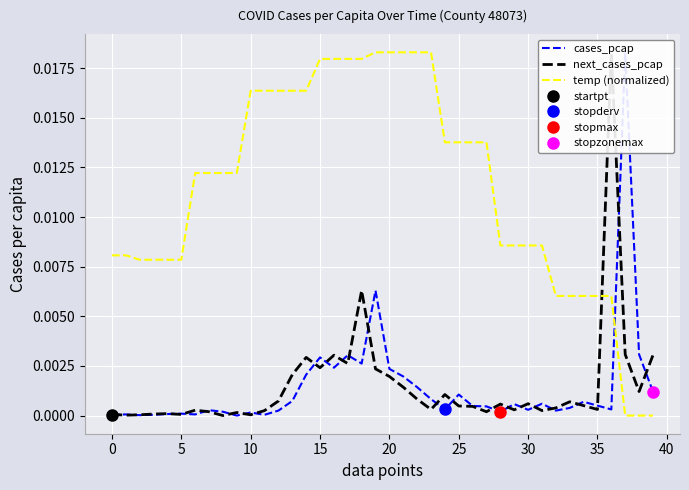

Which label corresponds to the largest value in the chart?

37